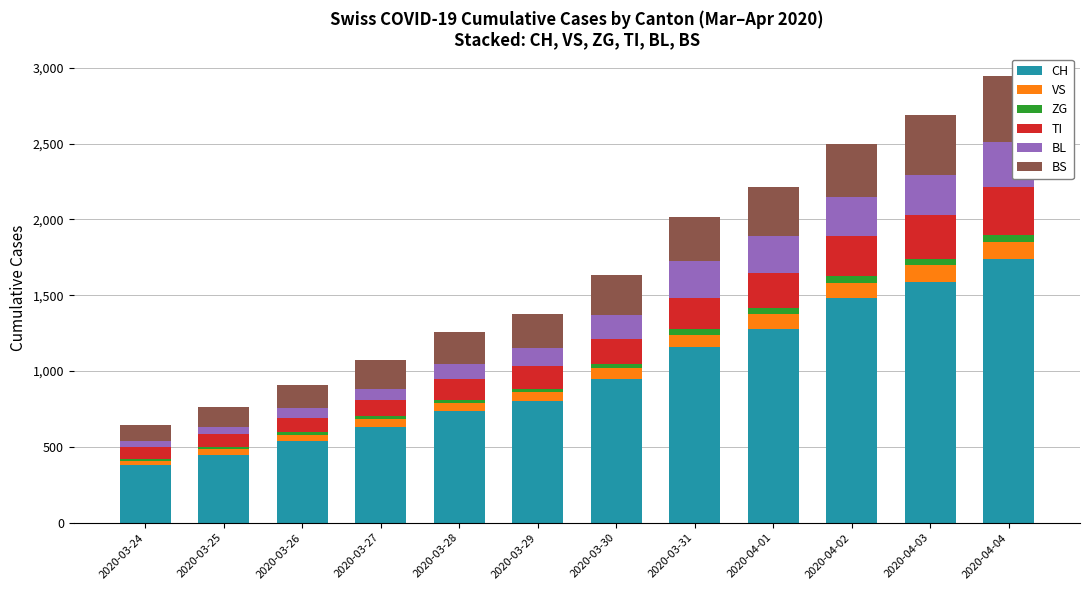

Rank the categories by CH value from lowest to highest.

2020-03-24, 2020-03-25, 2020-03-26, 2020-03-27, 2020-03-28, 2020-03-29, 2020-03-30, 2020-03-31, 2020-04-01, 2020-04-02, 2020-04-03, 2020-04-04